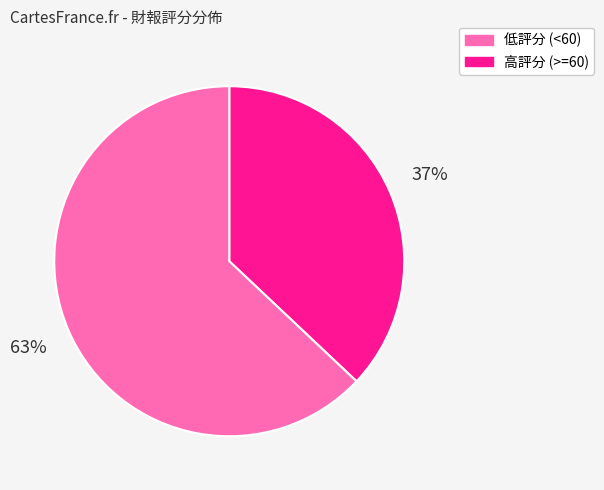

Does any single category account for the majority?

Yes